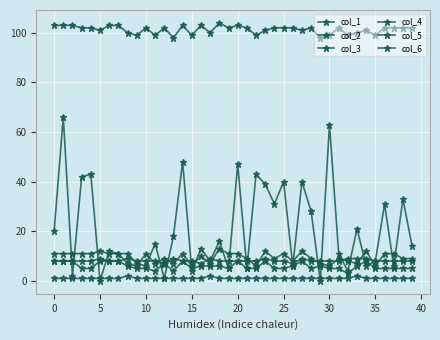

In col_5, how many points are lower than both neighbors (excluding endpoints)?

6